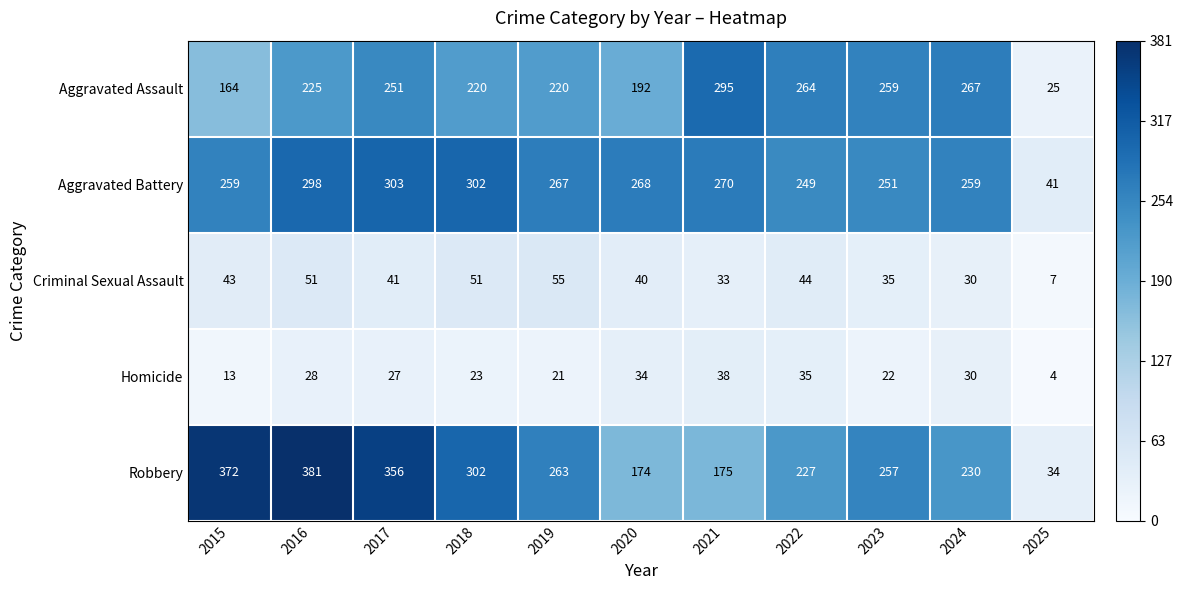

At which label does Aggravated Battery first exceed 267?

2016